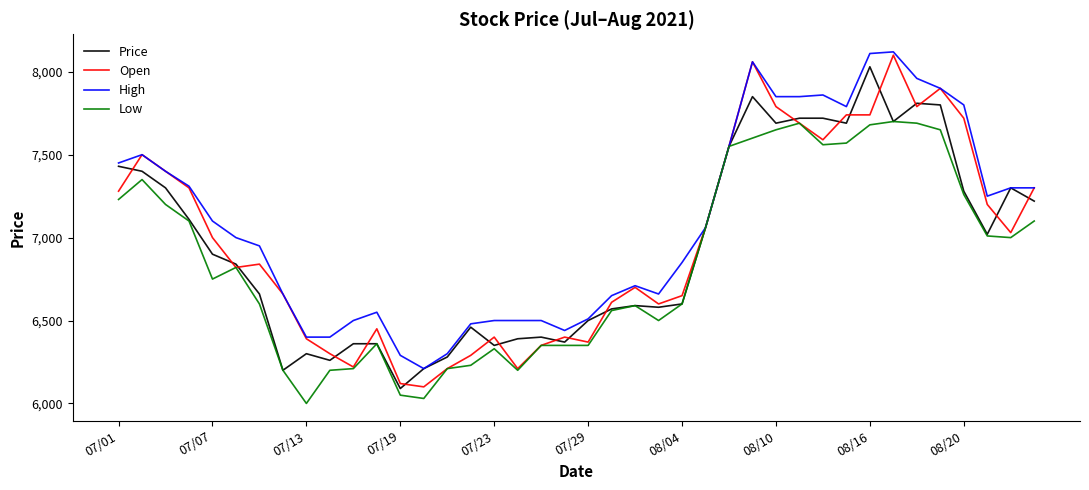

Count the number of categories in the chart.

40